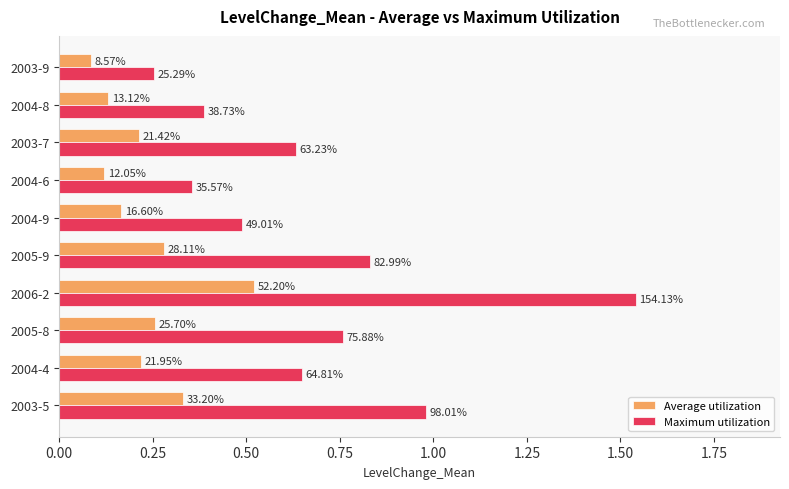

What is the minimum value shown in the chart?

0.1